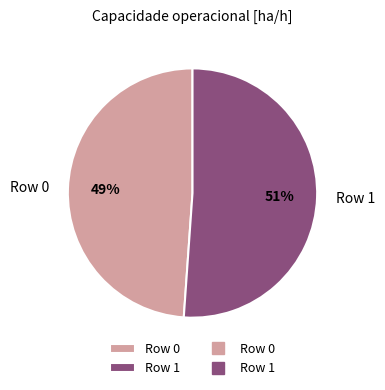

Count the number of slices in the pie.

2